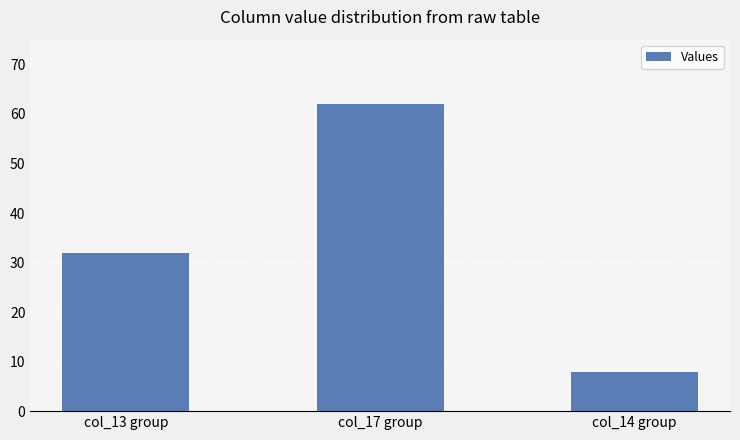

Count the values in the range 8 to 62.

3